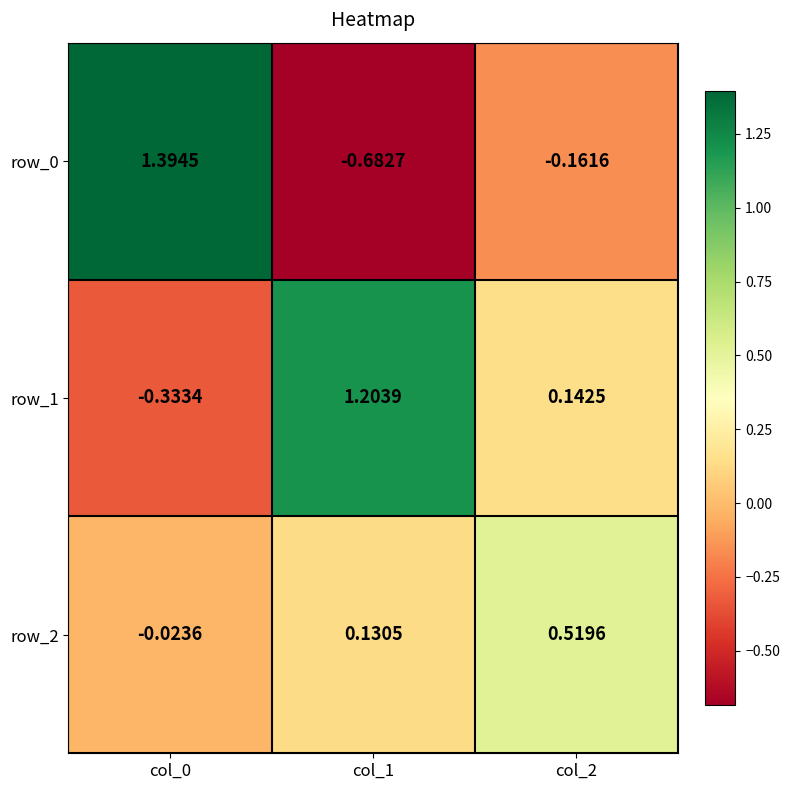

Is the value of row_1 at col_0 greater than the value of row_0 at col_0?

No